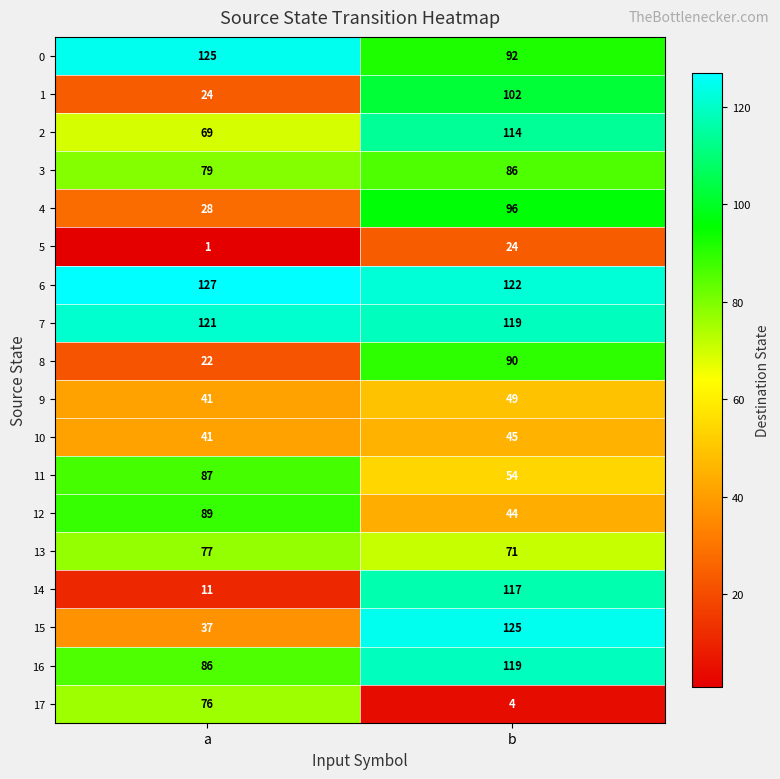

What is the highest value of the 1 series?

102